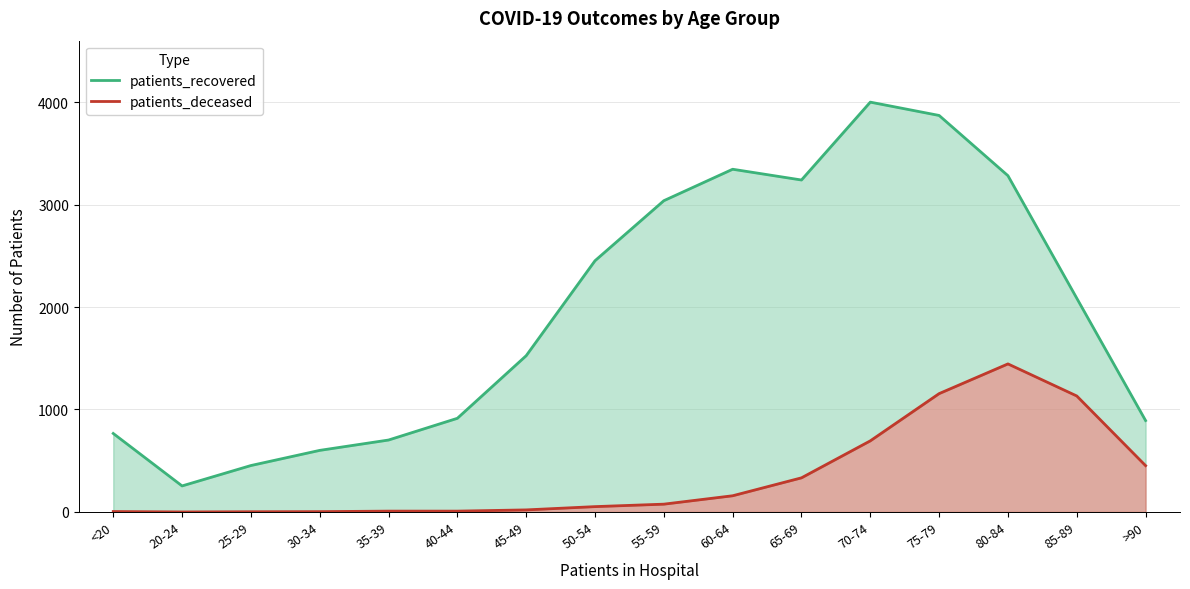

How many lines are shown in the chart?

2